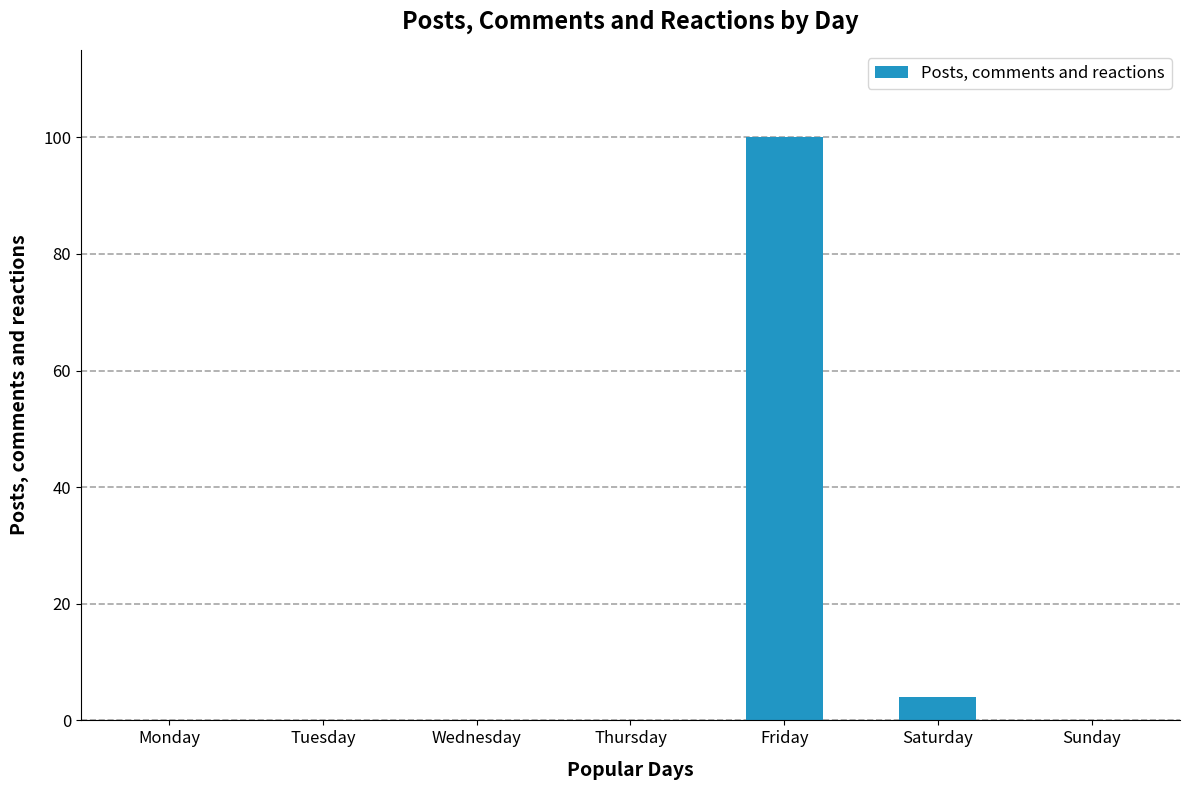

What is the change in value from Monday to Saturday?

+4